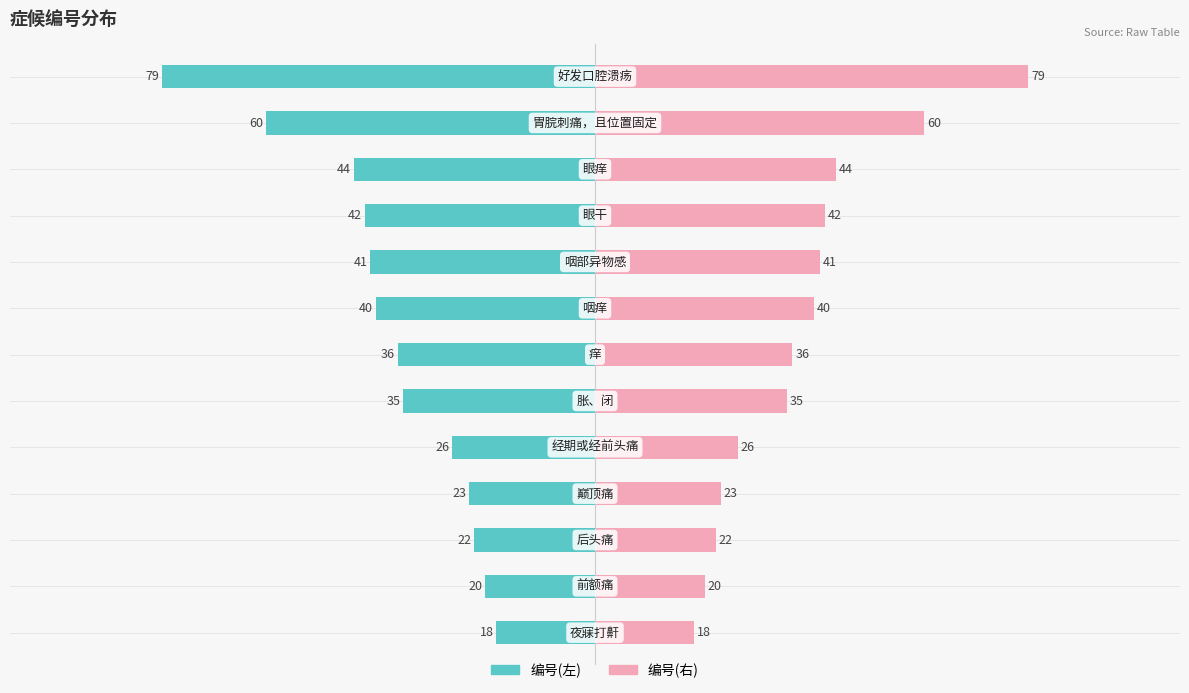

What is the value of the 编号(右) bar at the 1st from the left?

18